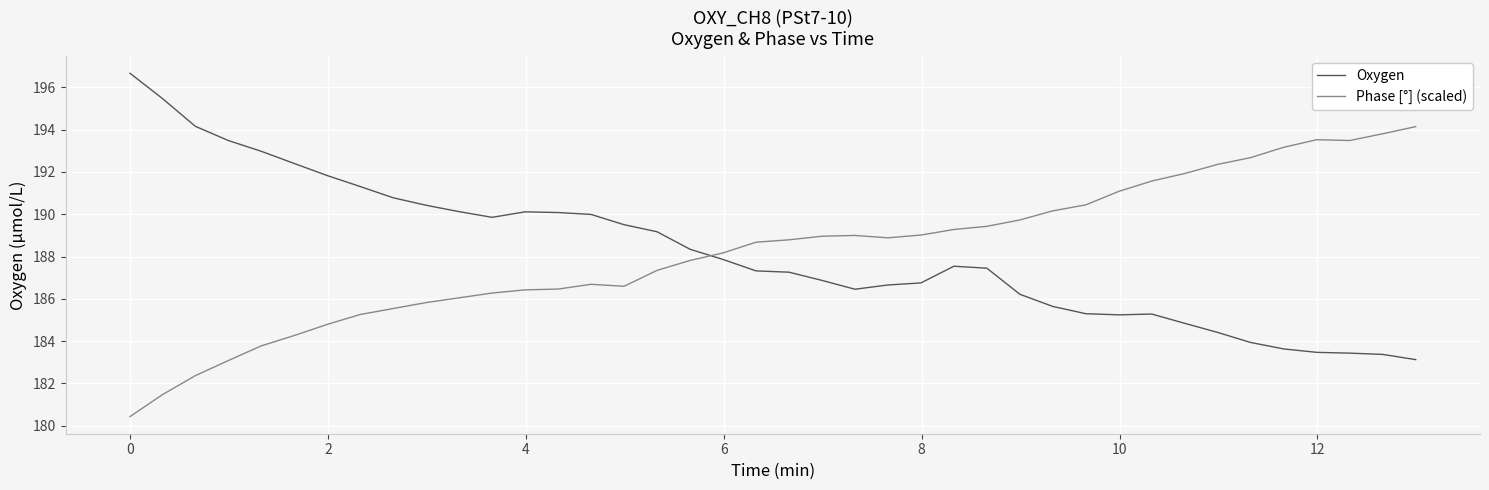

What is the minimum value shown in the chart?

180.4